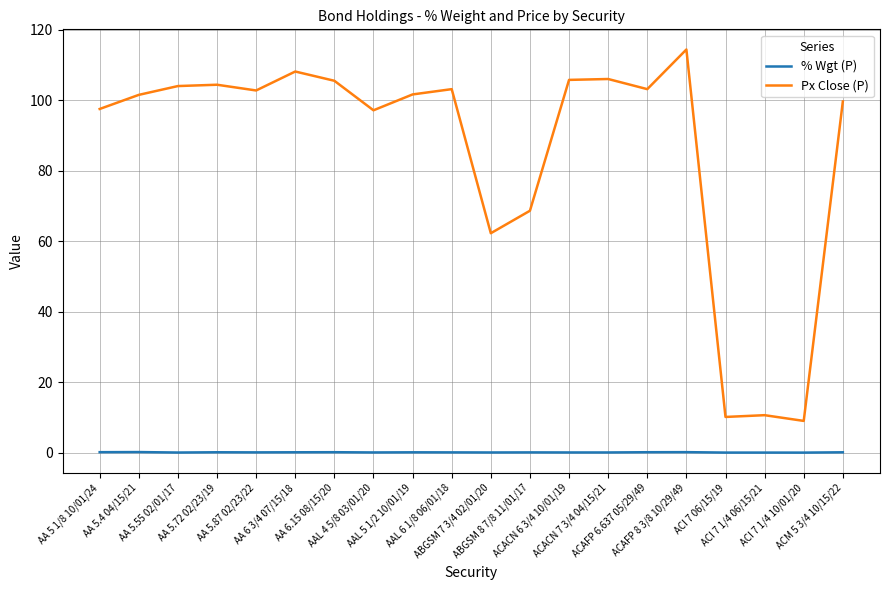

The Px Close (P) series shows 151.1 at AA 5.55 02/01/17. True or false?

False